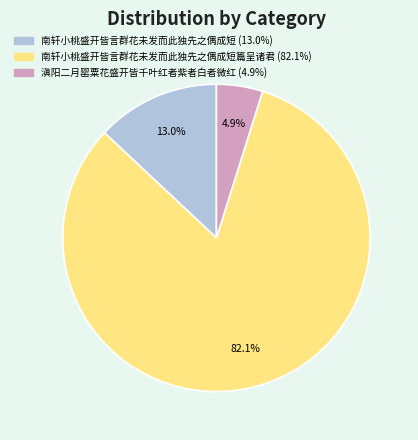

Does any single category account for the majority?

Yes